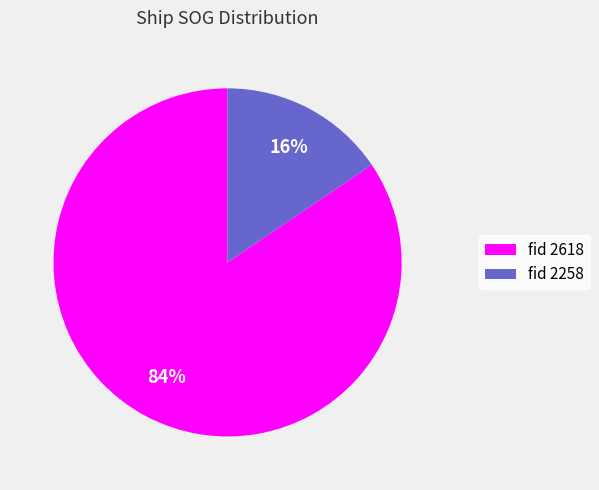

To the nearest percent, what is the average slice percentage?

50%